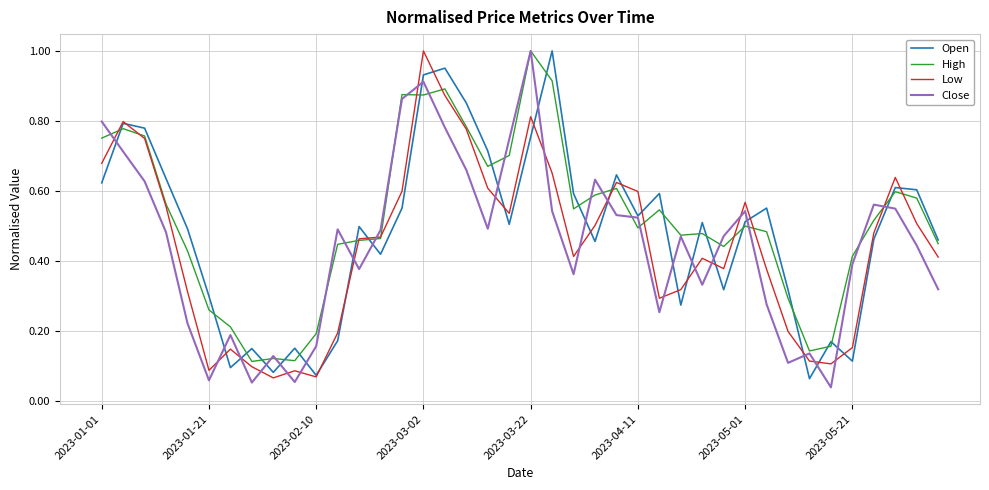

In Low, how many points are higher than both neighbors (excluding endpoints)?

9